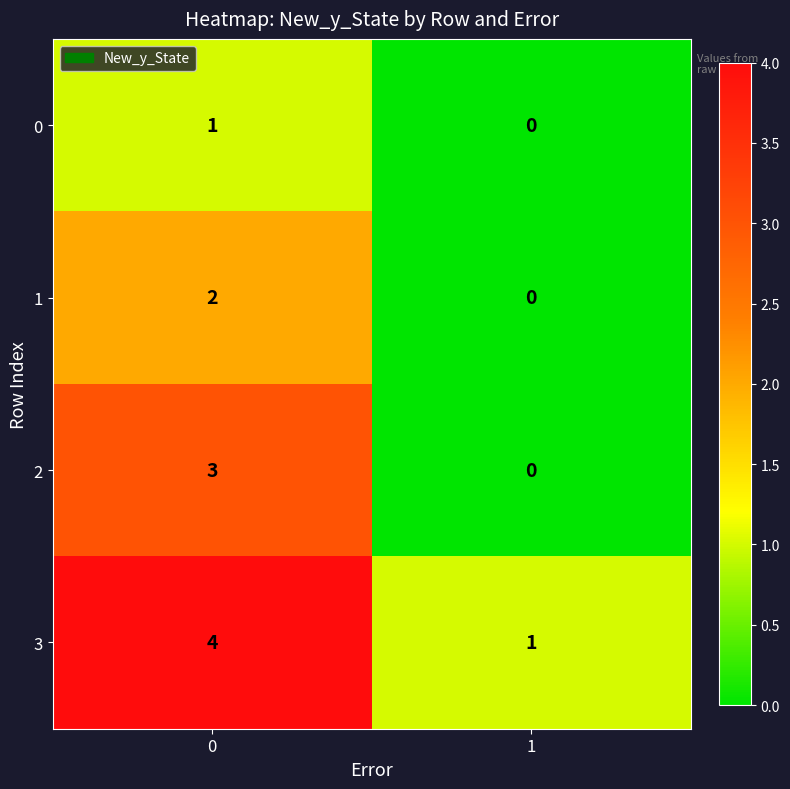

Reading right to left, transcribe all the data shown in this chart.

0: 1=0	0=1
1: 1=0	0=2
2: 1=0	0=3
3: 1=1	0=4